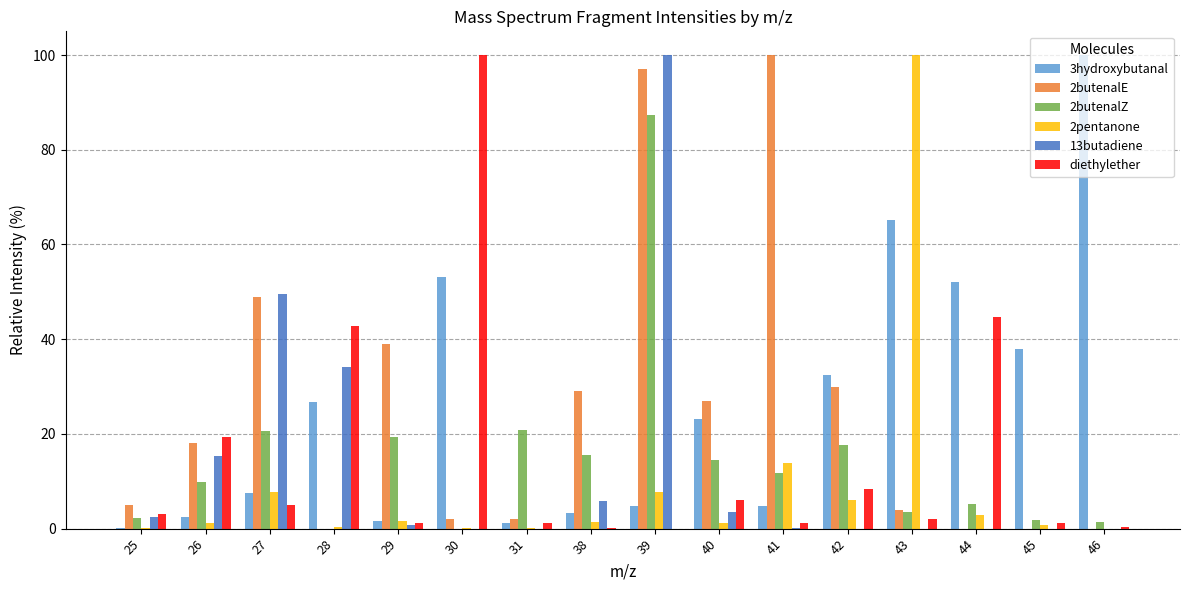

What is the highest value of the diethylether series?

100.0